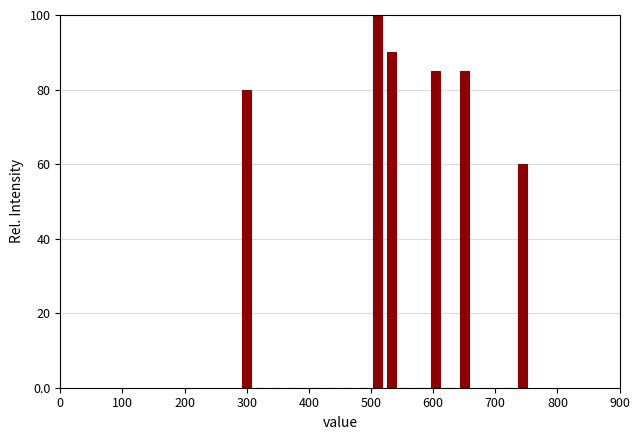

Read against the x-axis, roughly where is the centre of the tallest bar?

510